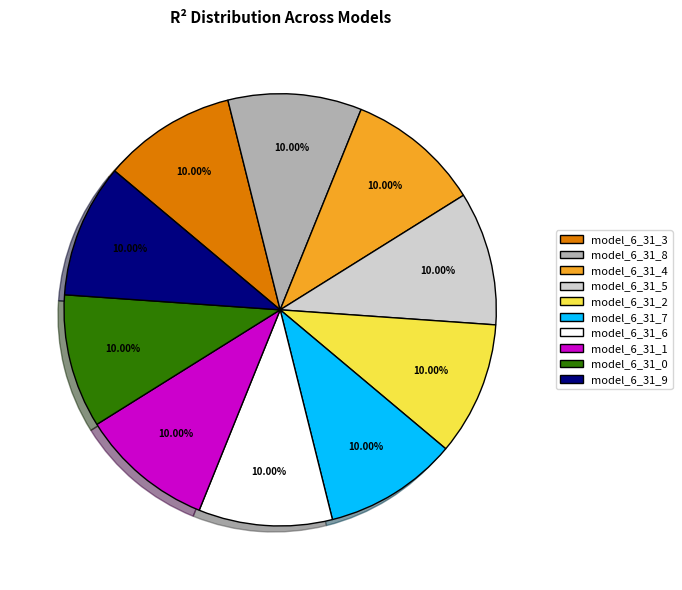

Do model_6_31_5 and model_6_31_8 together represent more than half of the pie?

No